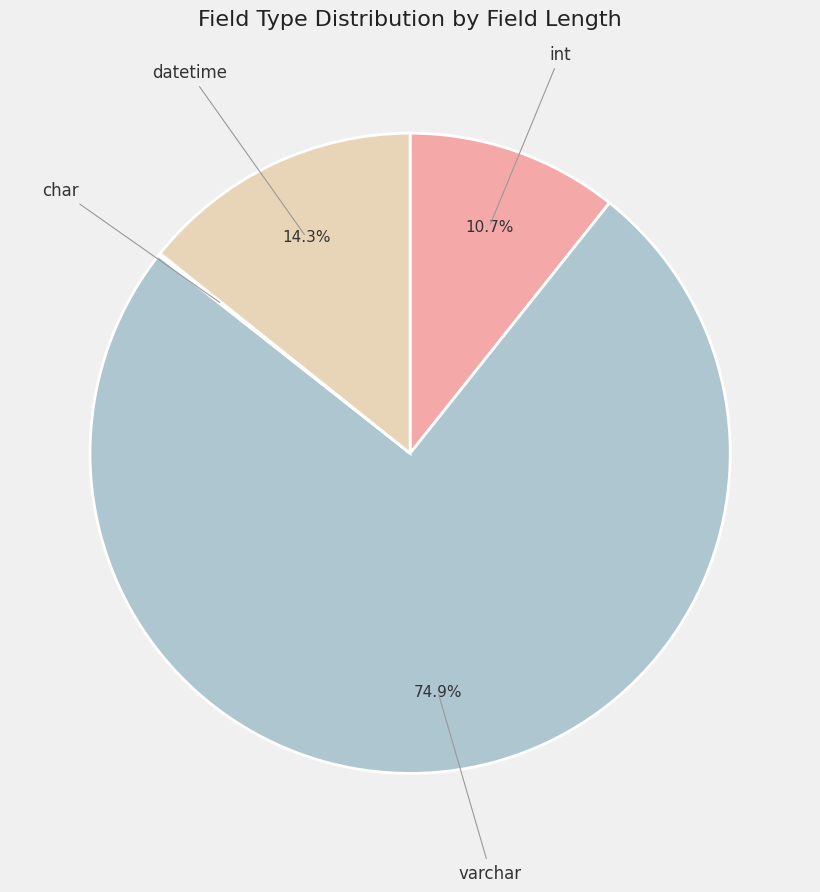

Is there any slice that represents more than half of the pie?

Yes